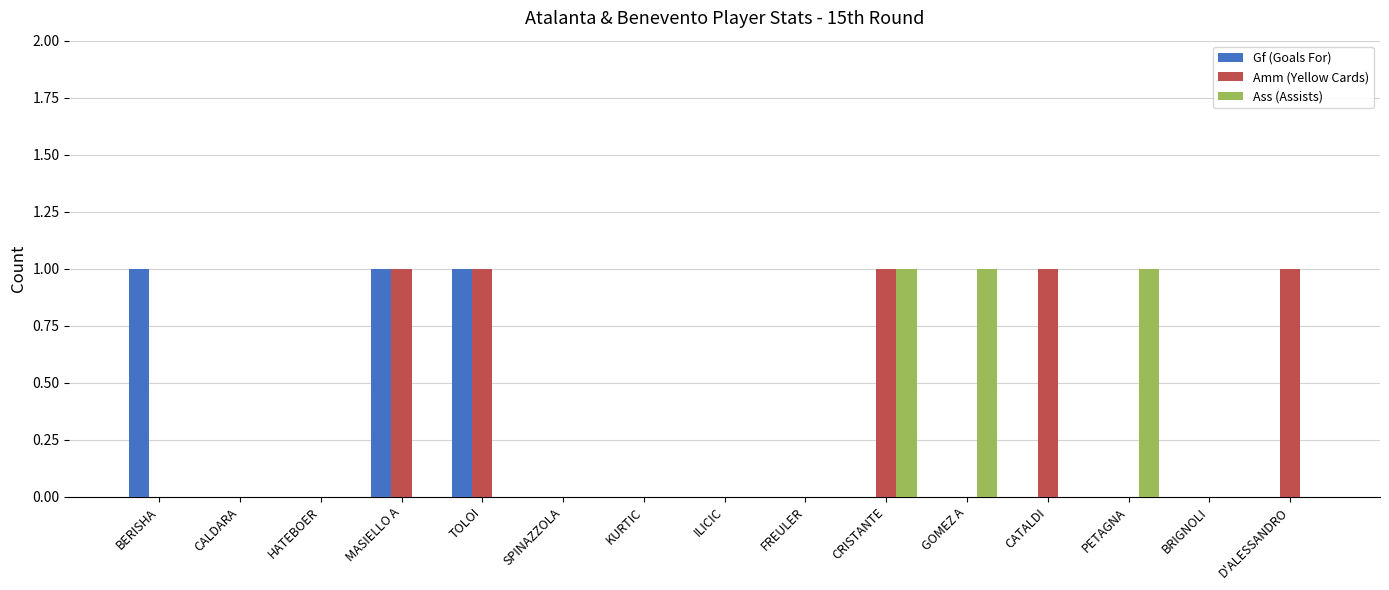

True or false: Ass (Assists) has a value of 0 at SPINAZZOLA.

True